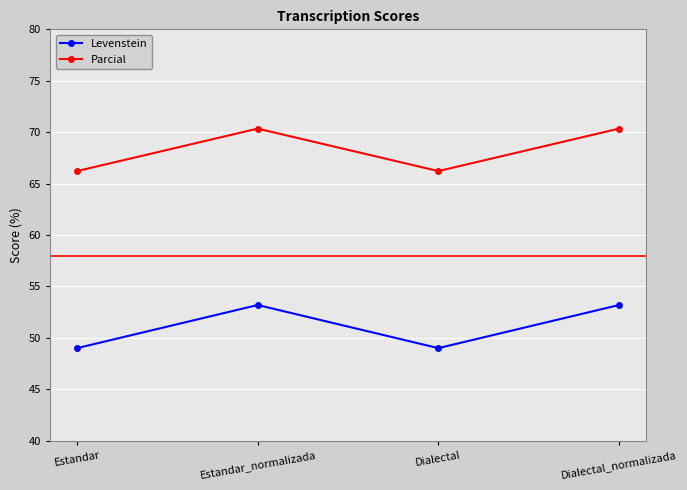

At which category does Levenstein reach its first local valley?

Dialectal